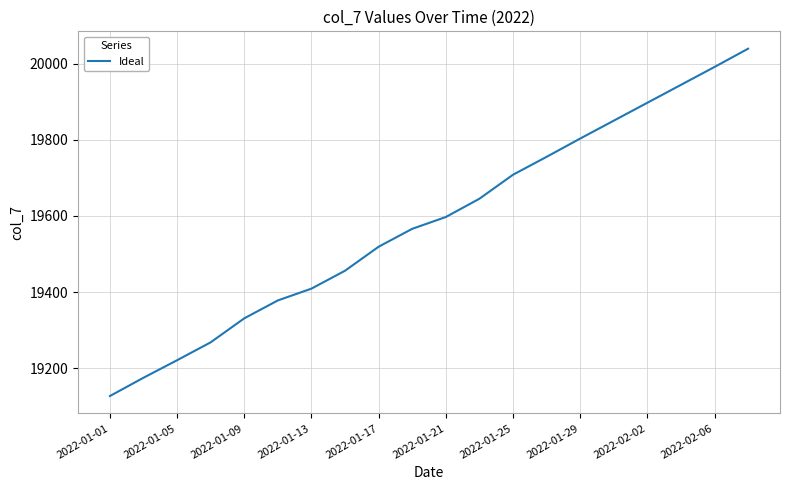

What is the smallest value displayed?

19127